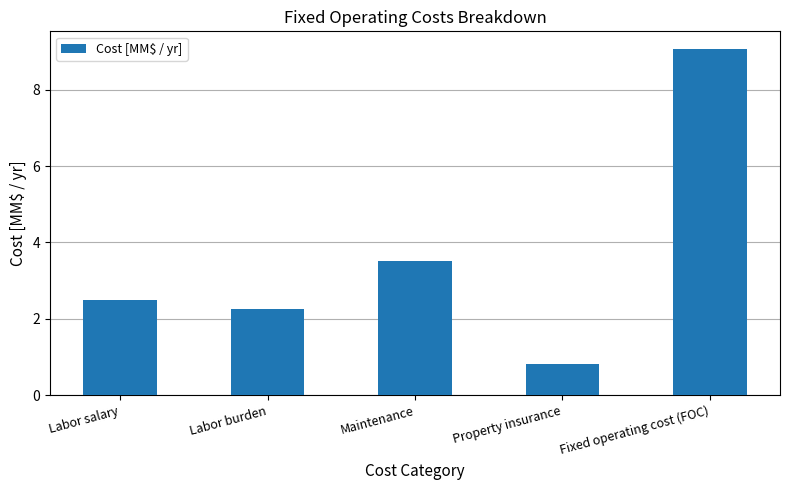

At which label is the value closest to 4?

Maintenance